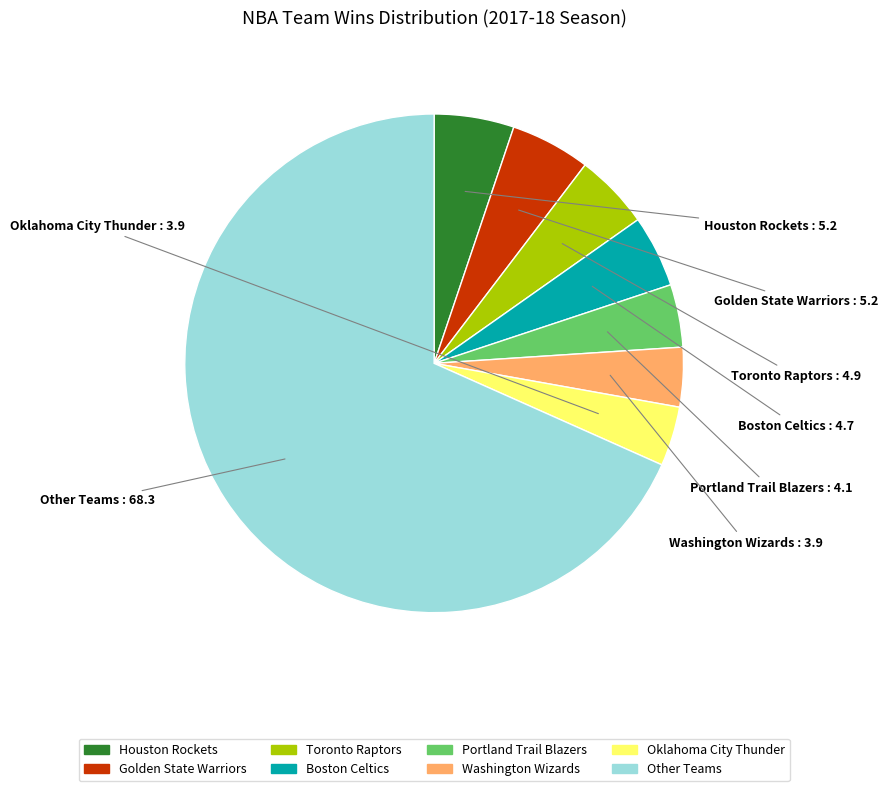

Which slice represents more than half of the pie?

Other Teams